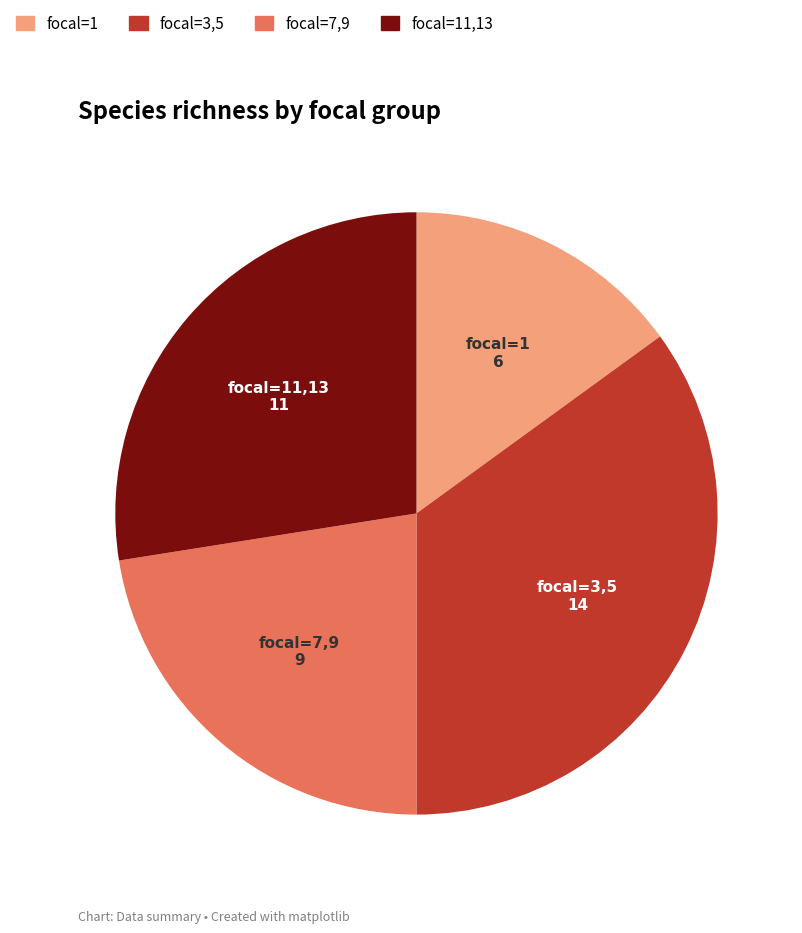

Does any single category account for the majority?

No